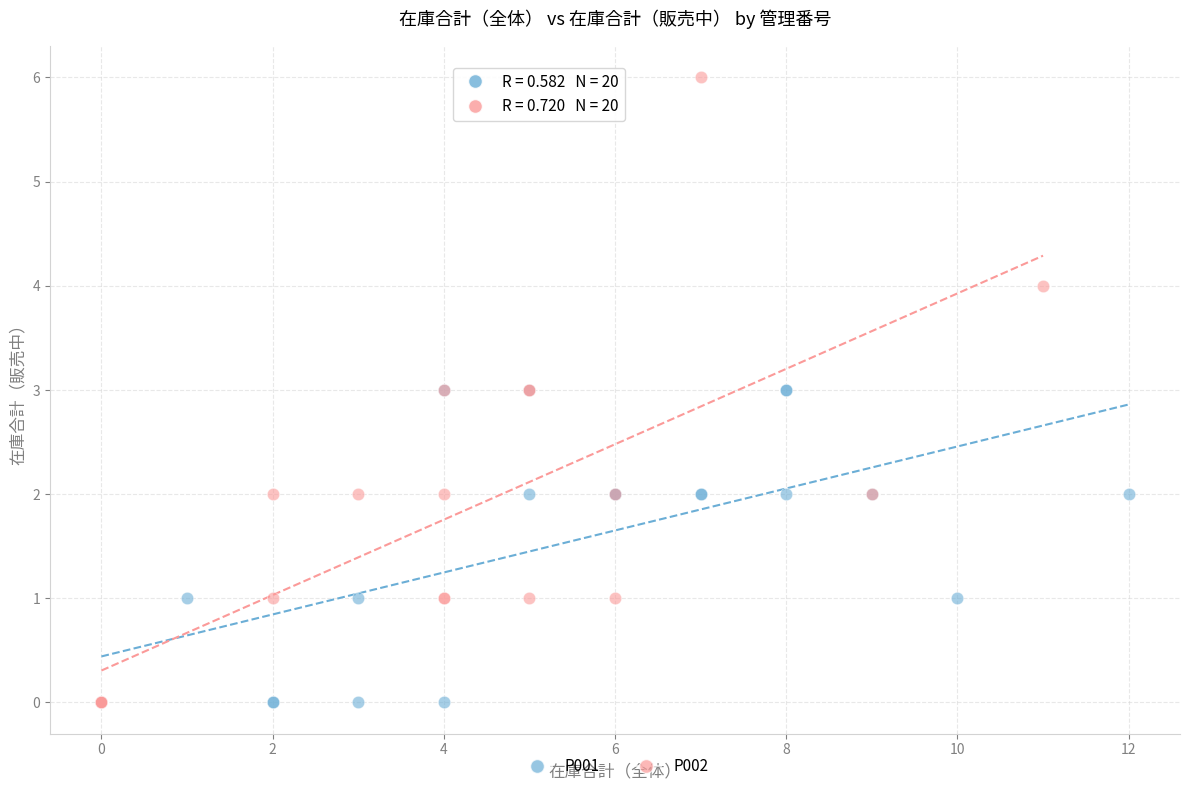

Which series has the largest Y range (max minus min)?

P002